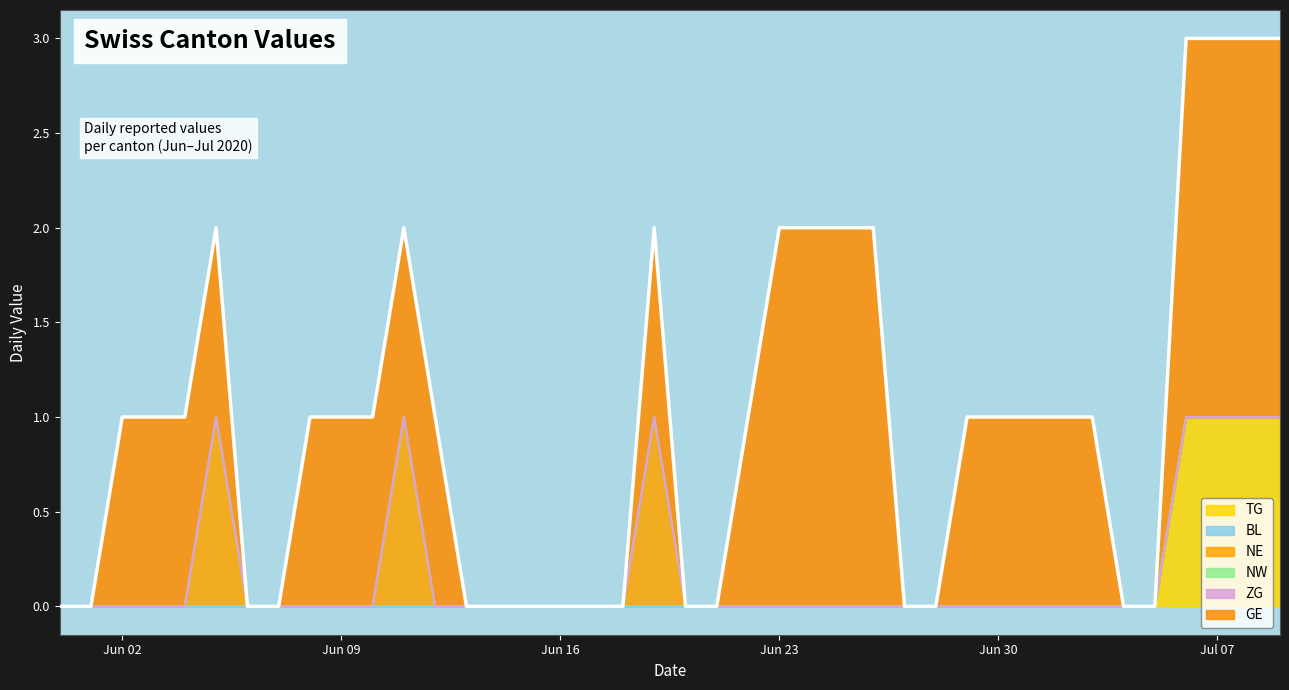

True or false: GE and NW cross at least once.

False